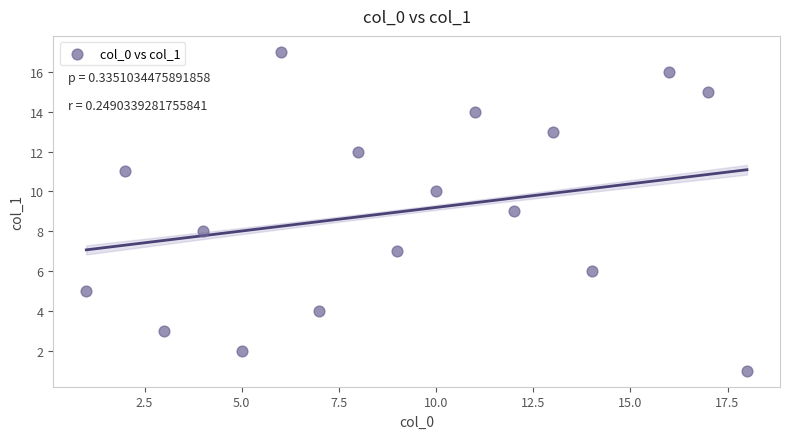

What is the range of X values (max minus min)?

17